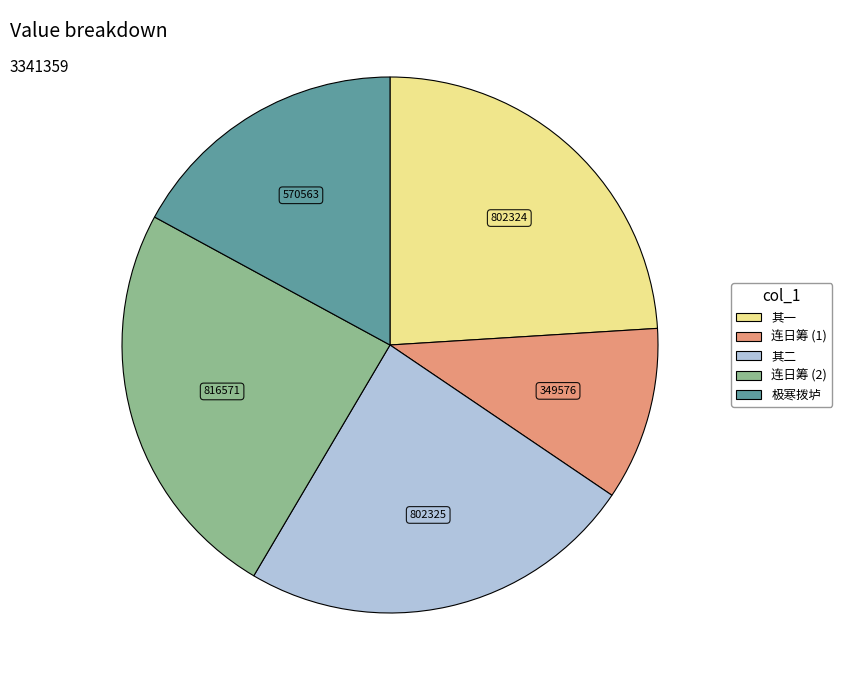

Is there a majority slice in this chart?

No